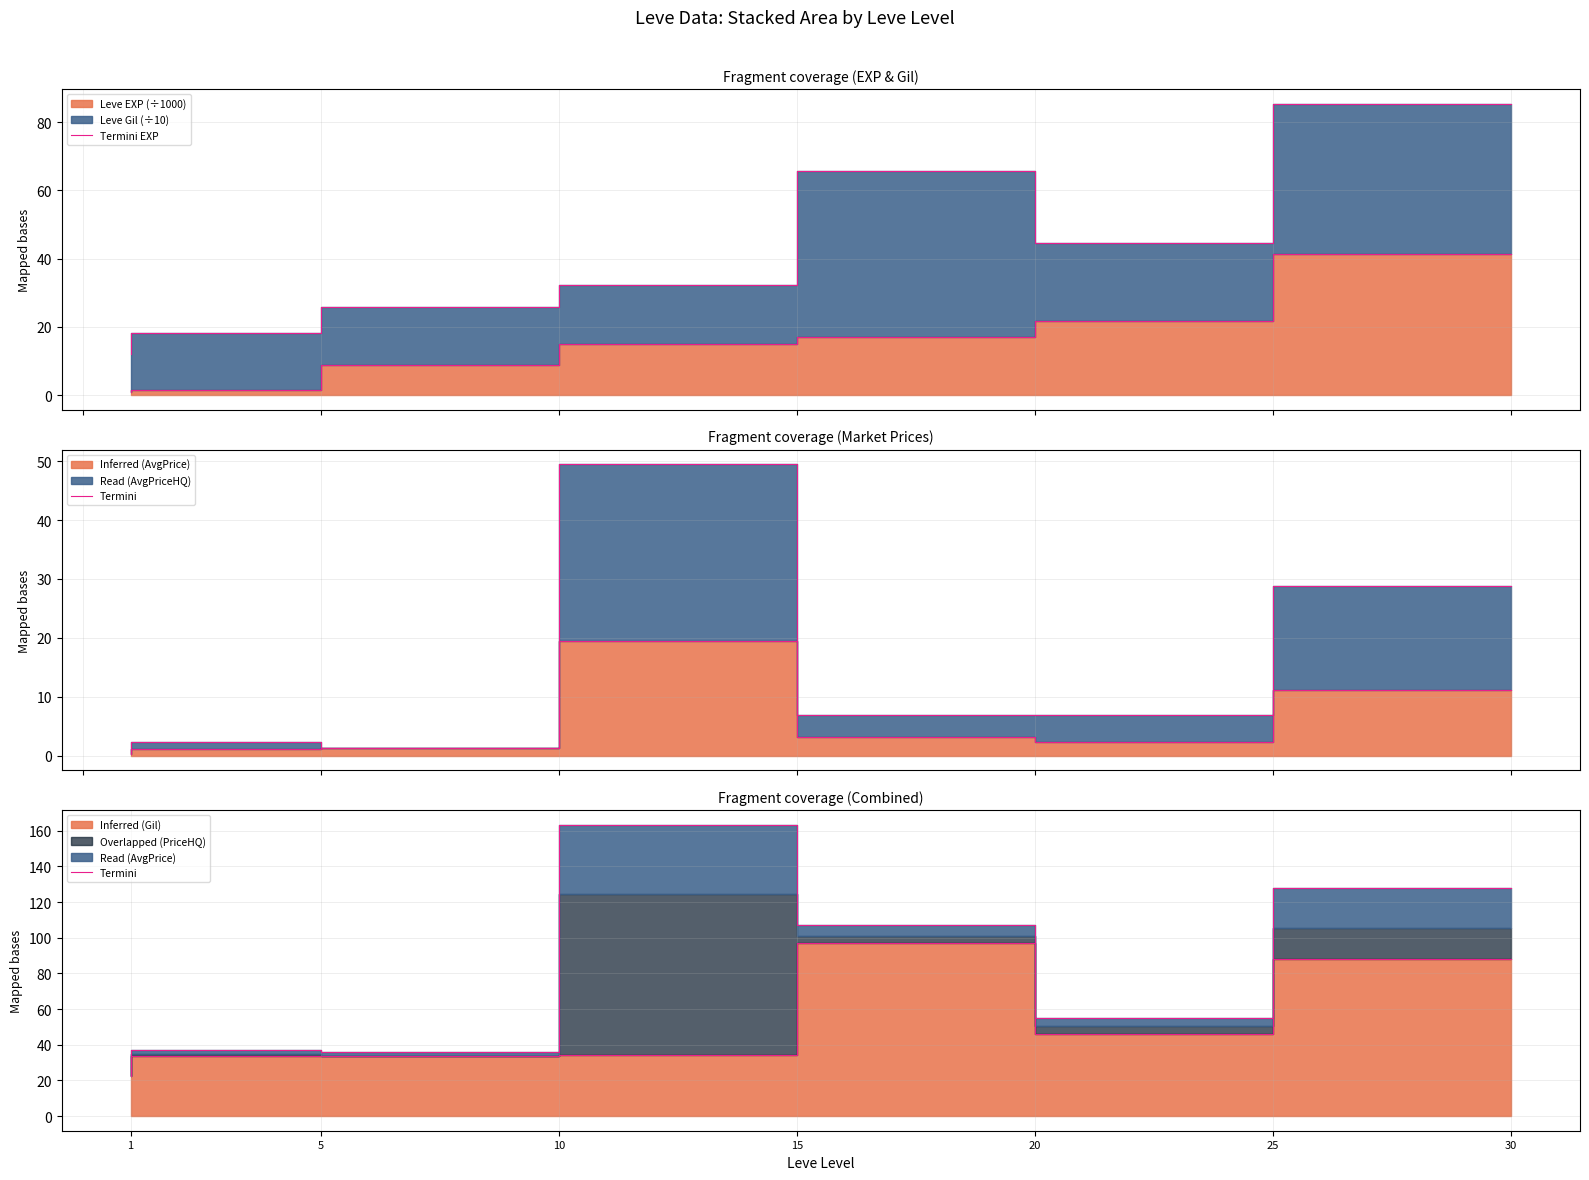

How many data points in Termini EXP are above 14?

4